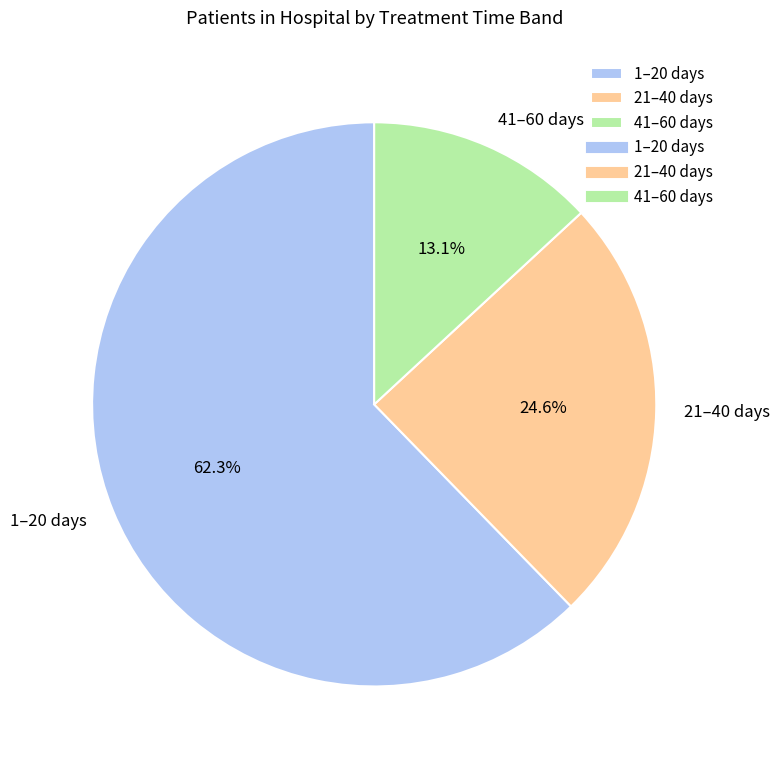

Count the number of slices in the pie.

3